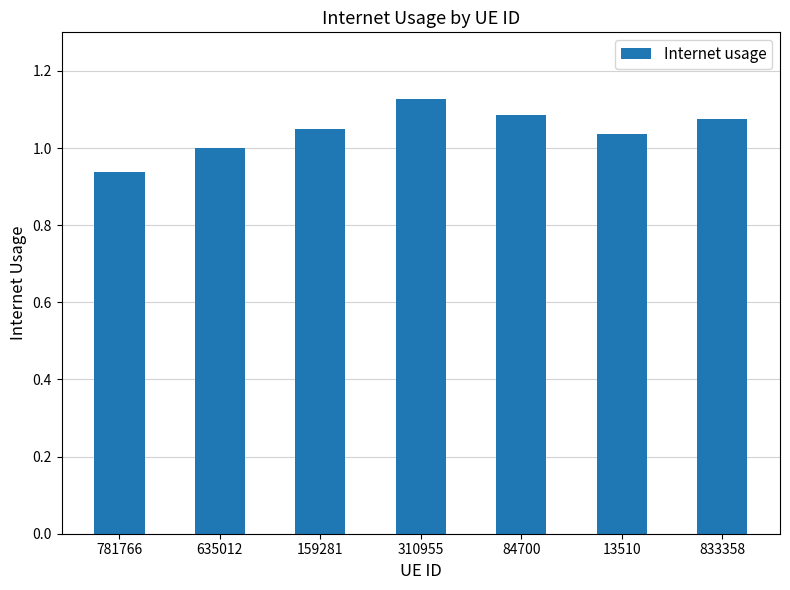

Is it true that the value at 13510 is 1.4?

False